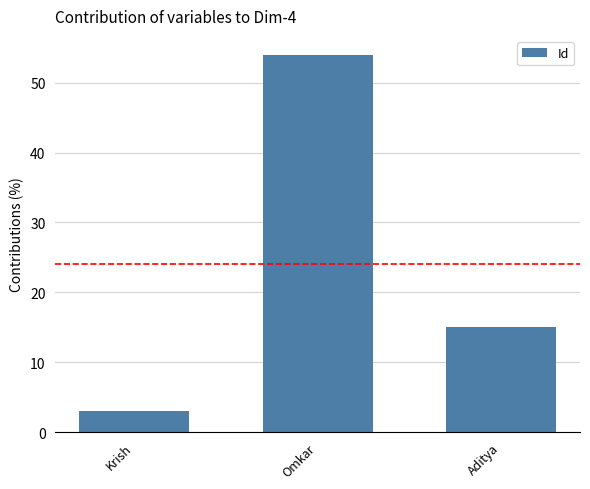

What is the change in value from Krish to Omkar?

+51